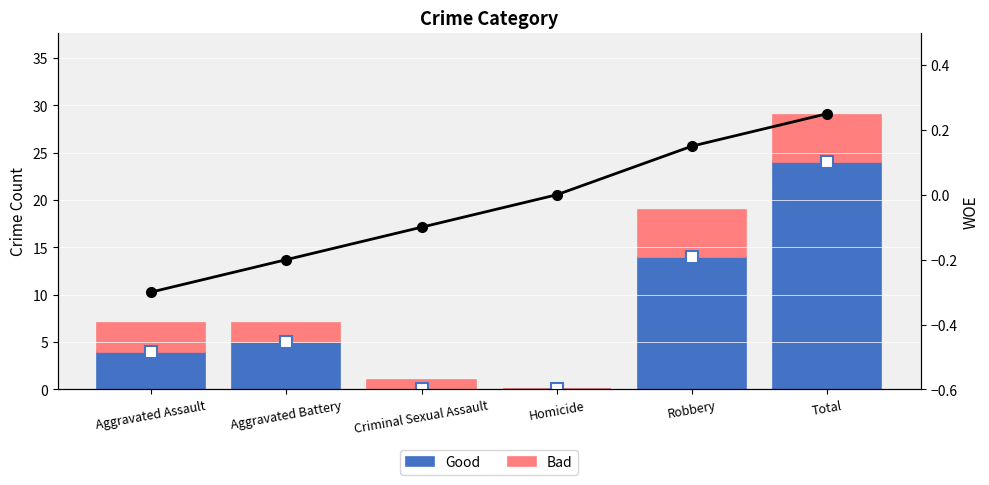

List the series in order of their overall mean, highest first.

Good, Bad, WOE